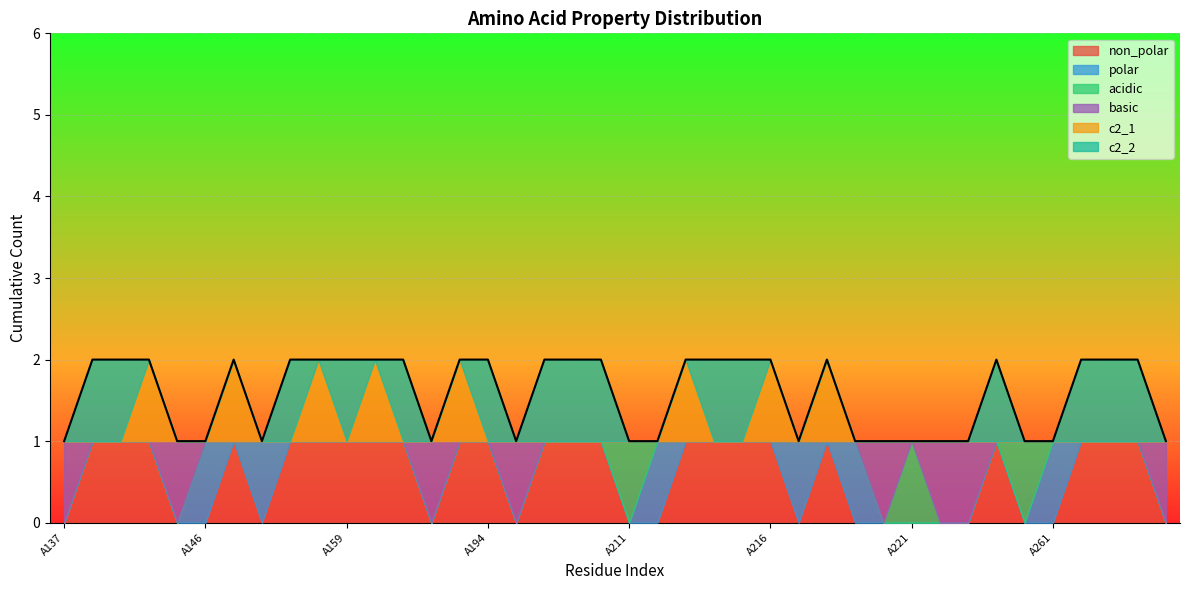

Which has a higher value, A139 or A140?

A139